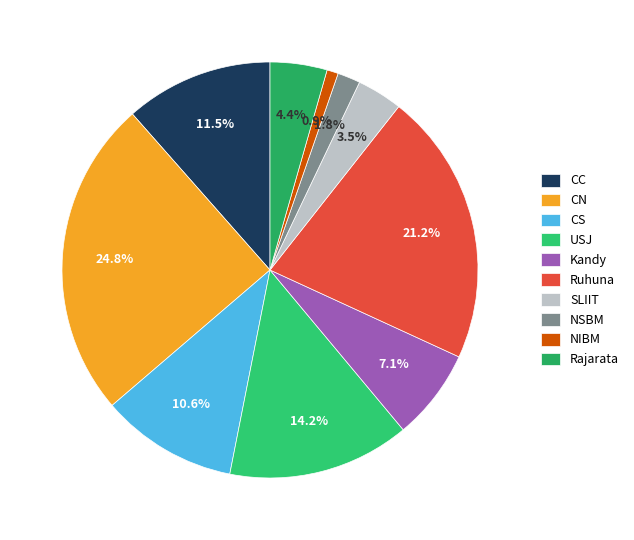

The NSBM slice represents 8% of the pie. True or false?

False